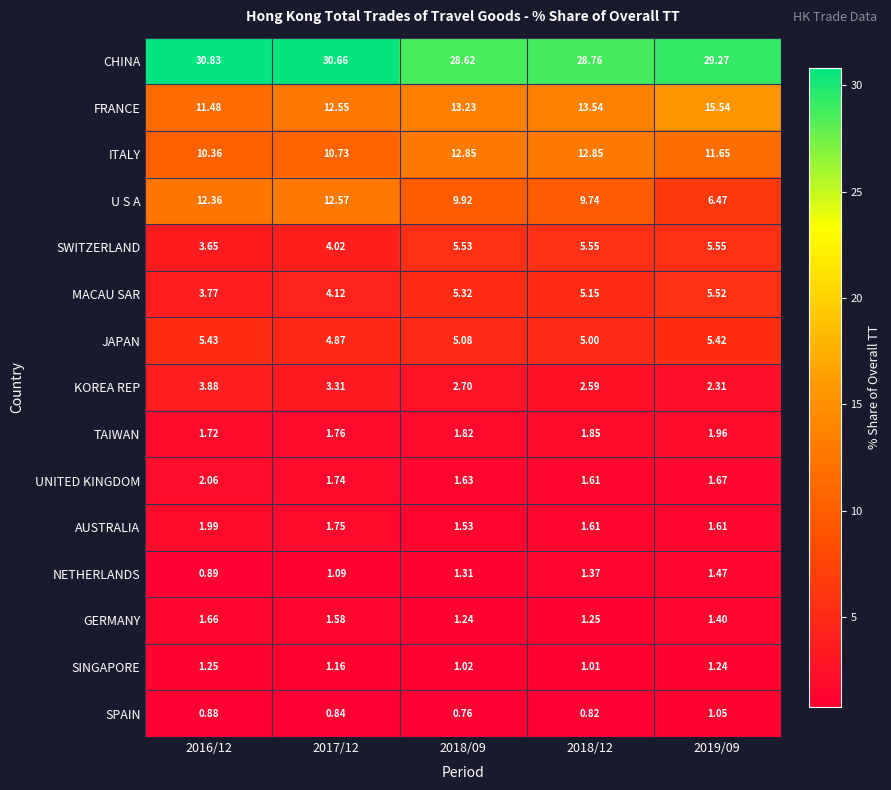

Which series has the largest total across all categories?

CHINA